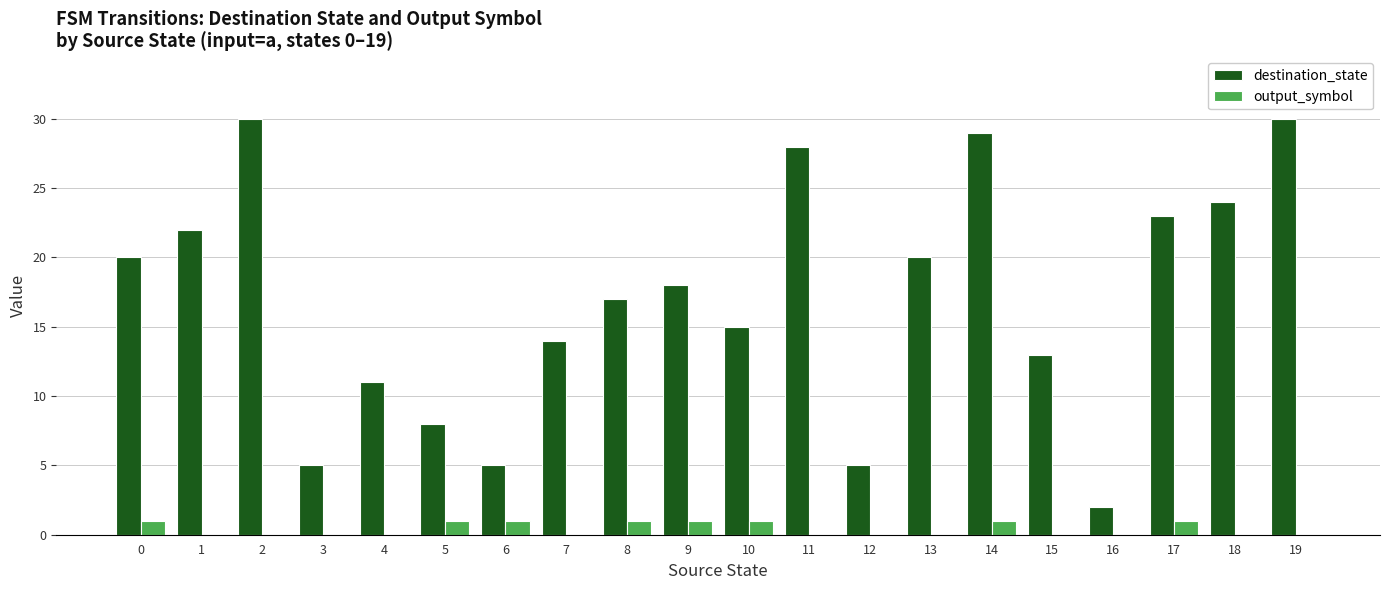

The value of destination_state at 9 is 18. True or false?

True